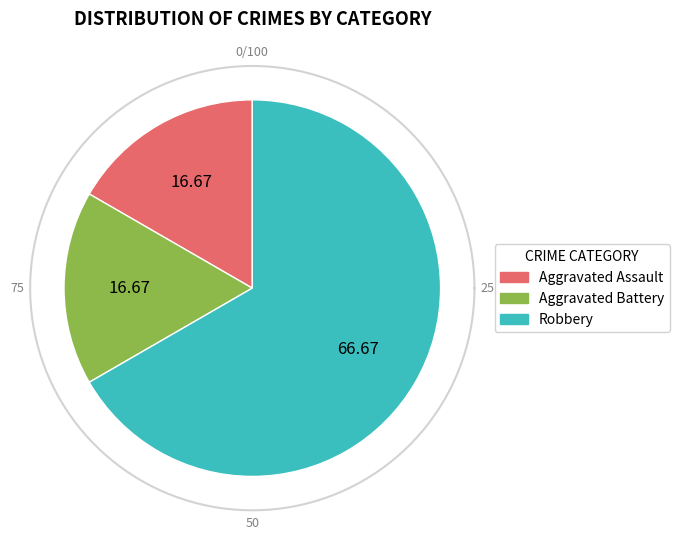

True or false: Robbery accounts for 67% of the total.

True